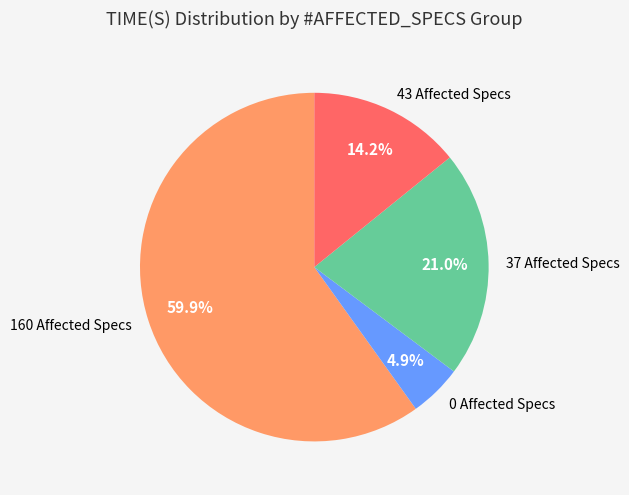

To the nearest percent, what is the average slice percentage?

25%